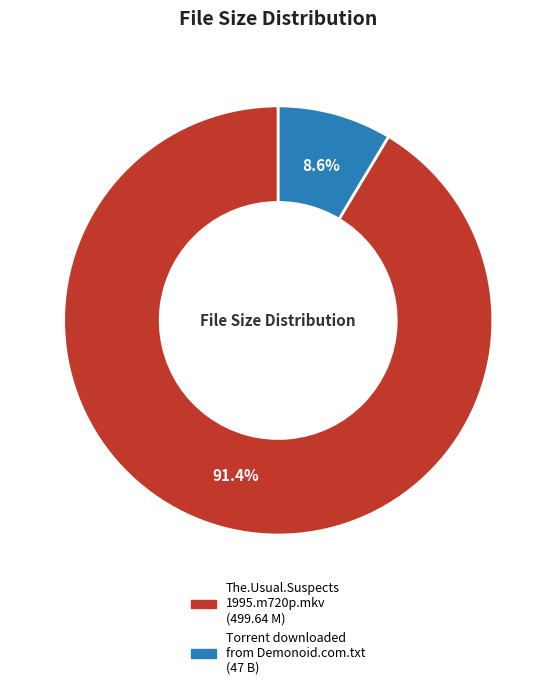

Which slice is the largest?

The.Usual.Suspects 1995.m720p.mkv (499.64 M)